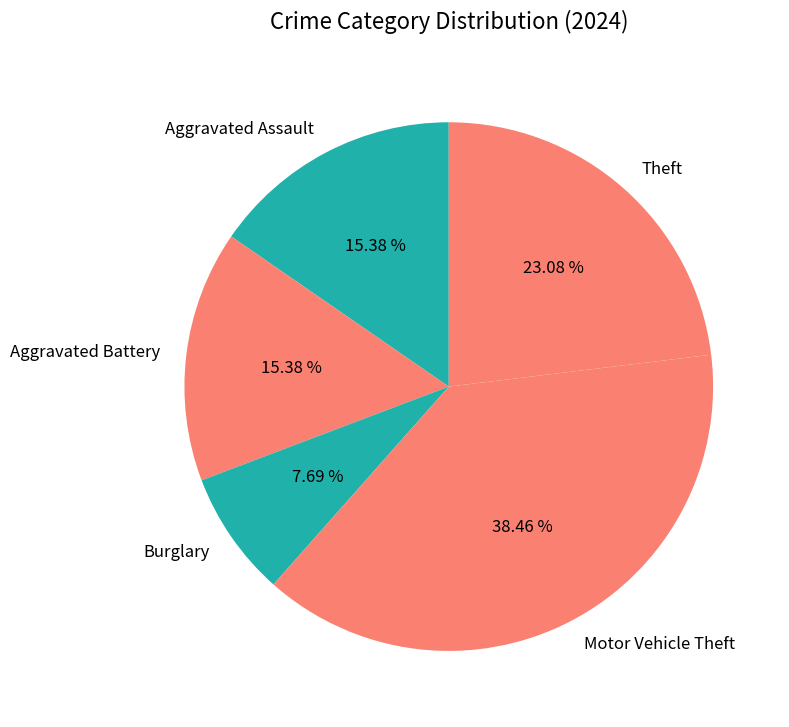

How much of the chart is everything except Motor Vehicle Theft?

61.5%